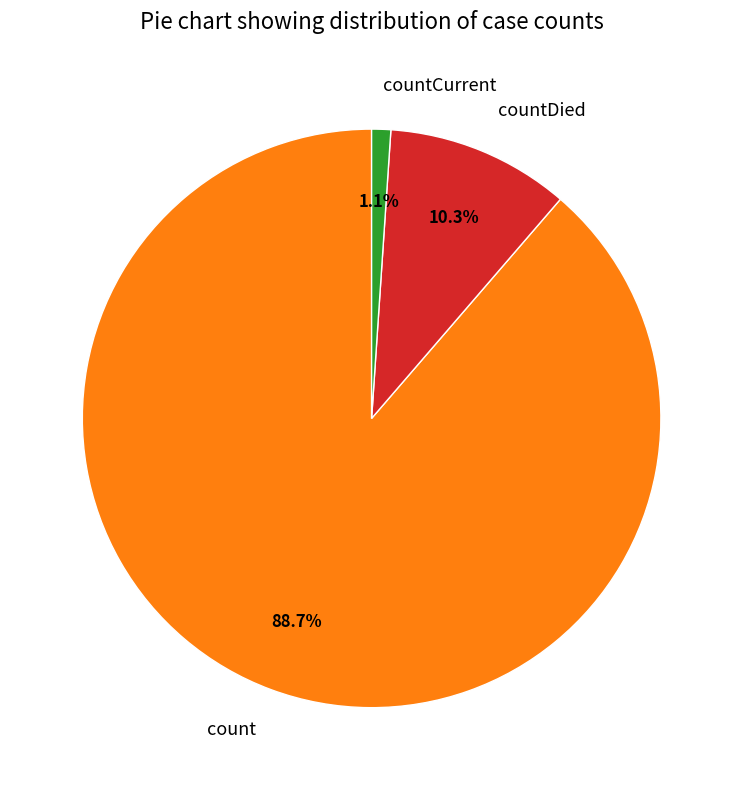

The count slice represents 76% of the pie. True or false?

False